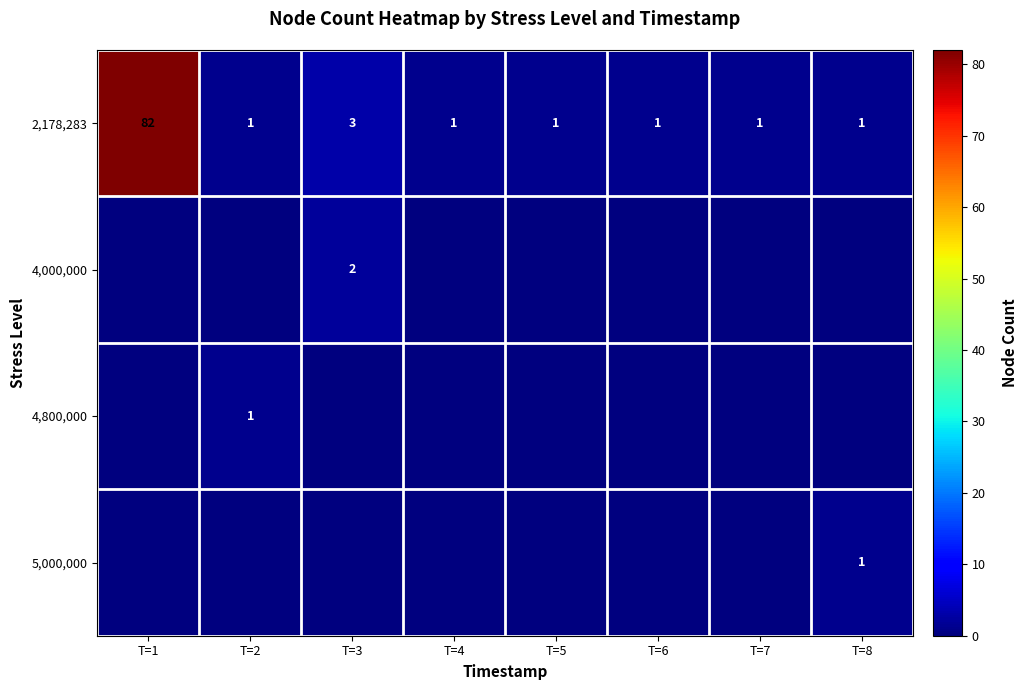

What is the maximum value for 2,178,283?

82